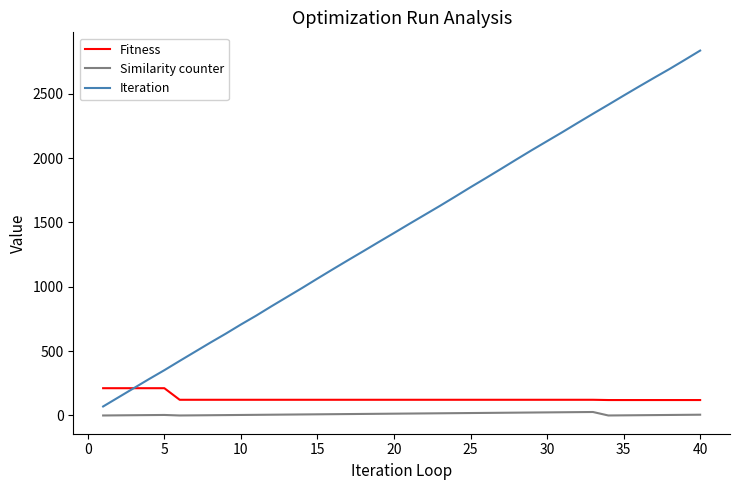

Which series has the largest range (max minus min)?

Iteration